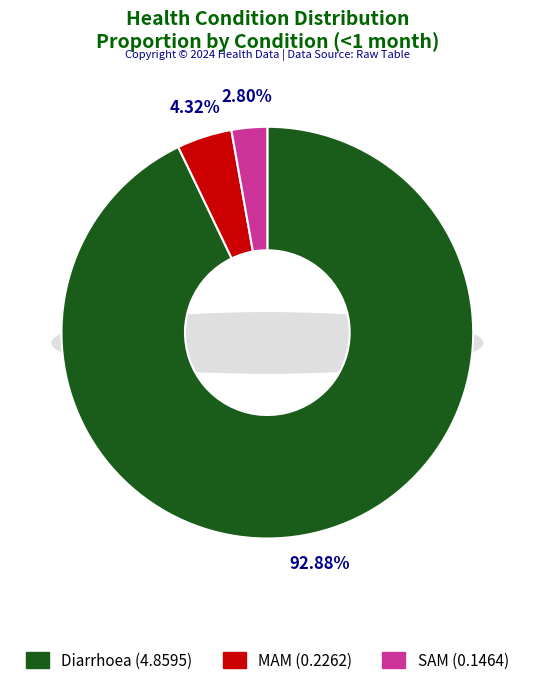

To the nearest percent, what is the combined percentage of SAM and MAM?

7%